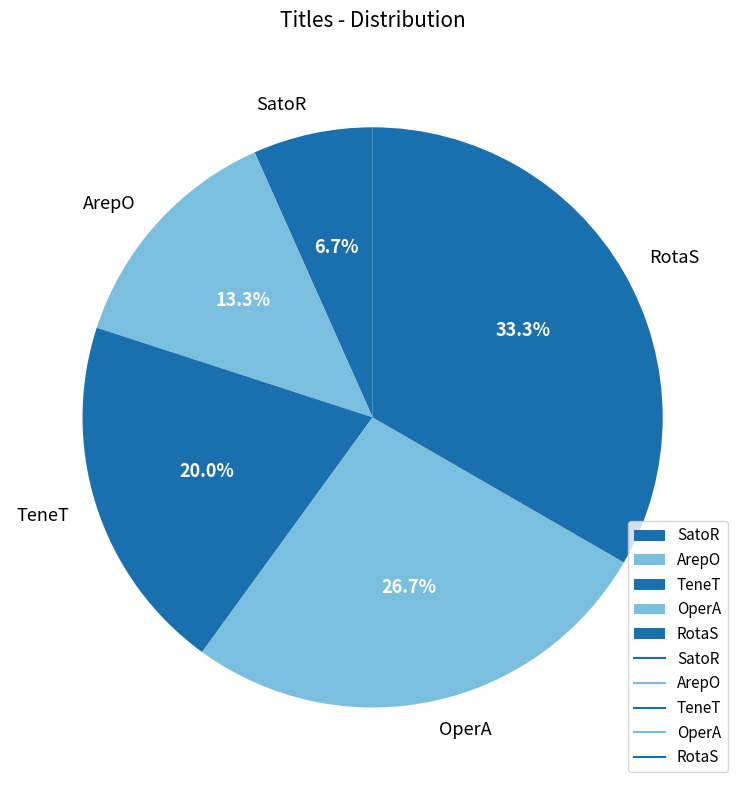

To the nearest percent, what is the combined percentage of SatoR and TeneT?

27%